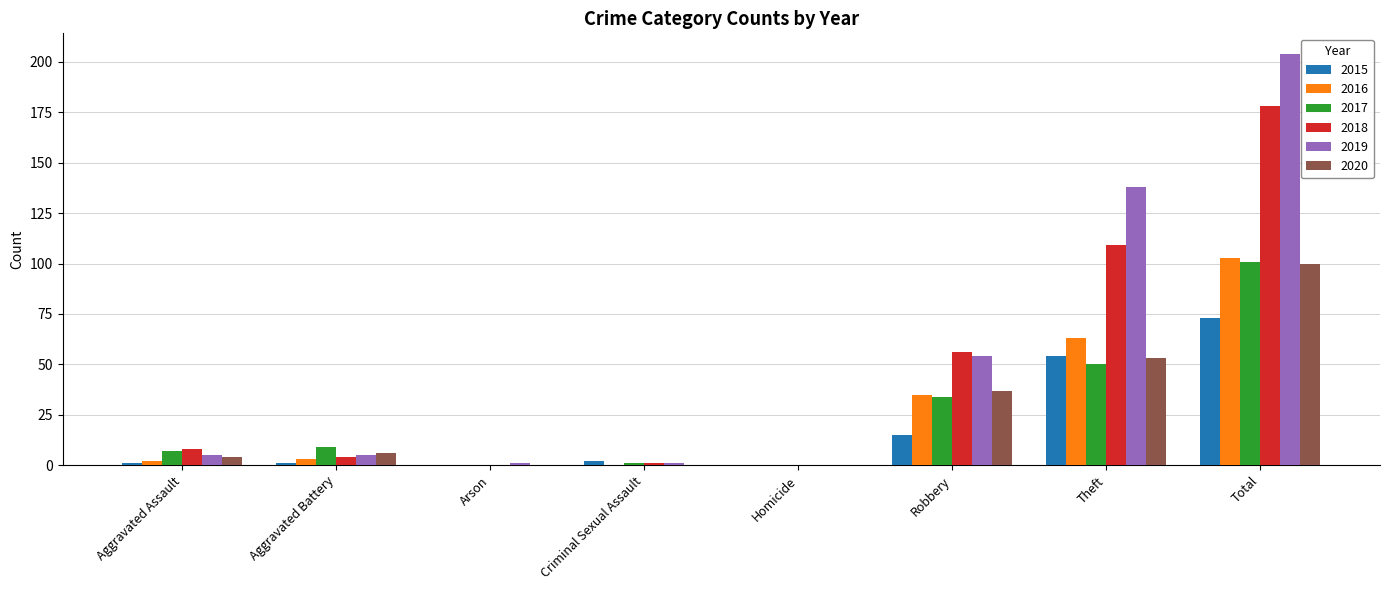

What is the highest value of the 2019 series?

204